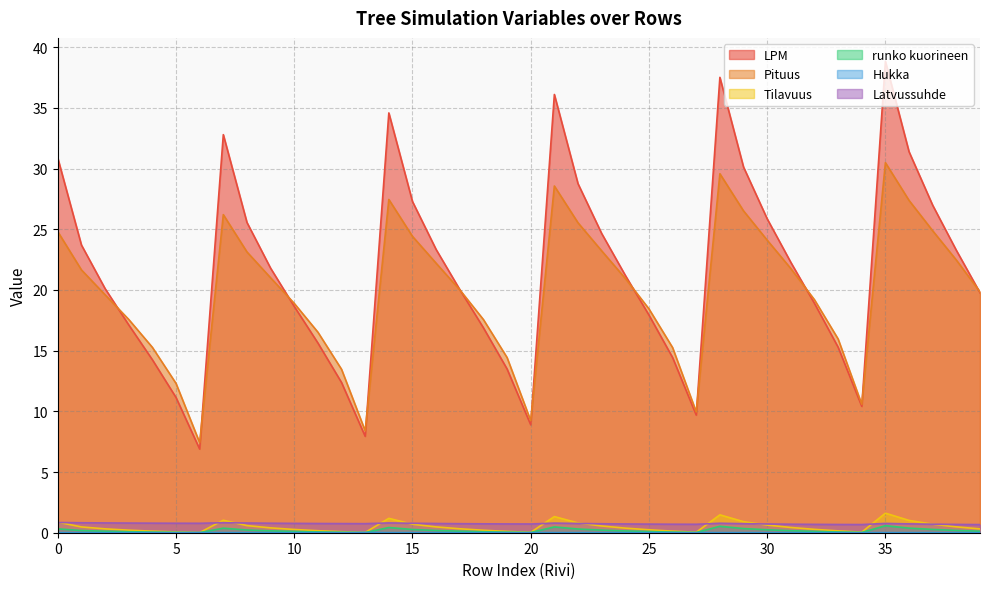

True or false: Latvussuhde and Pituus cross at least once.

False